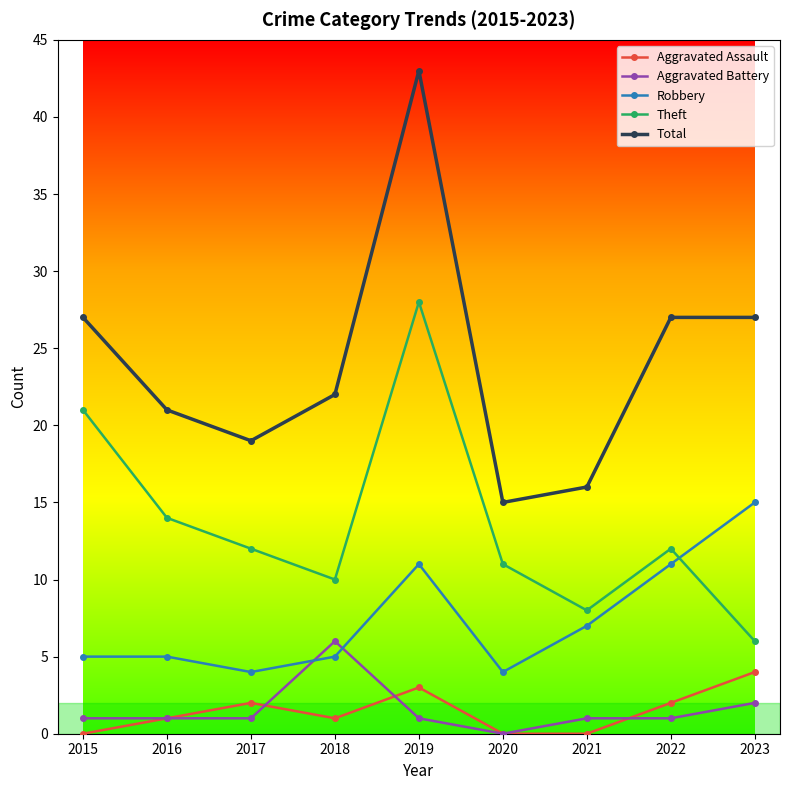

What is the value of the Theft point at the 8th from the left?

12